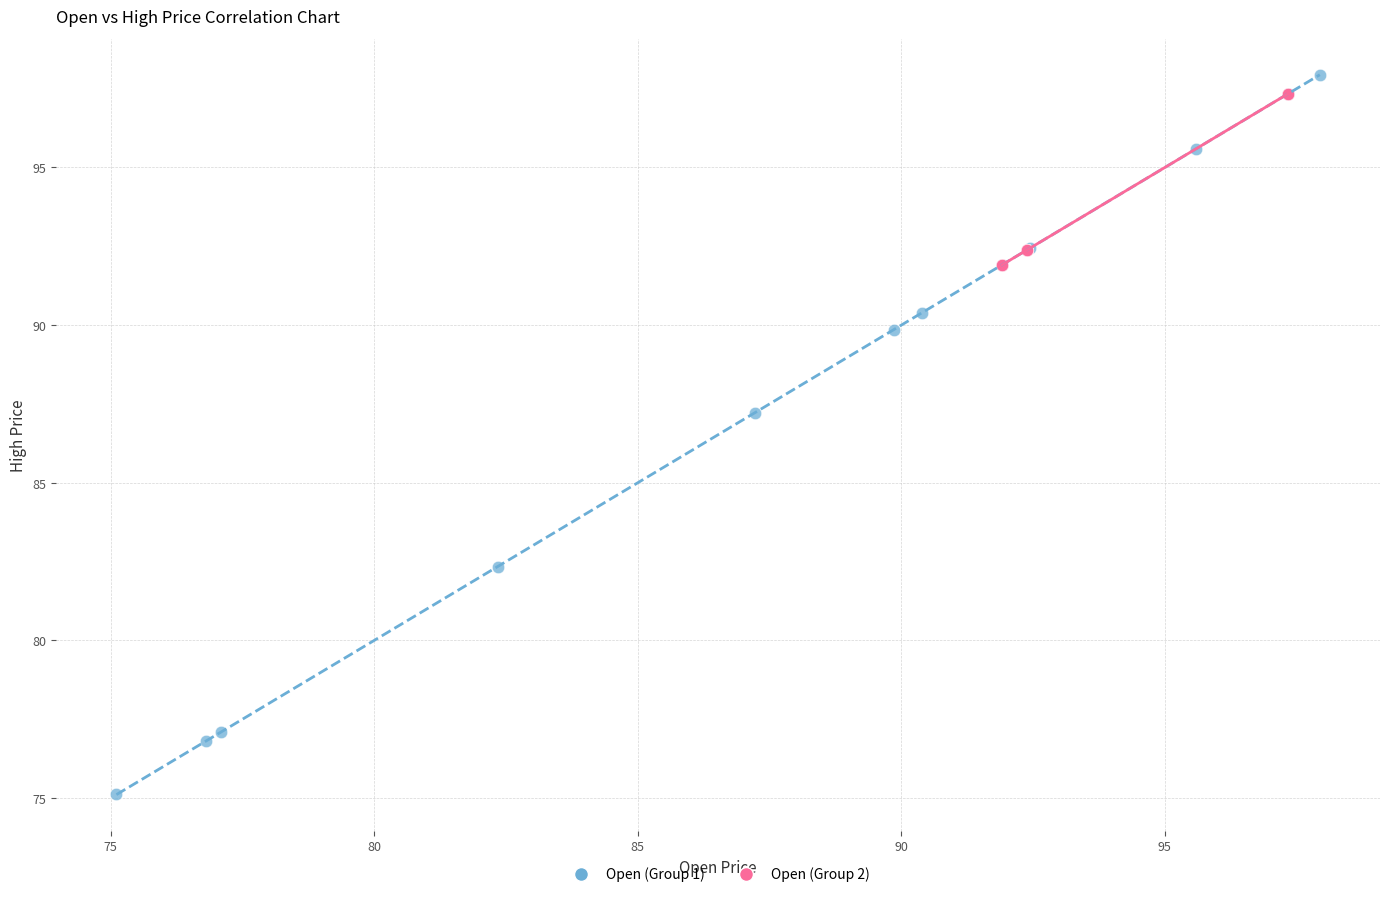

Which series contains the lowest Y value?

Open (Group 1)